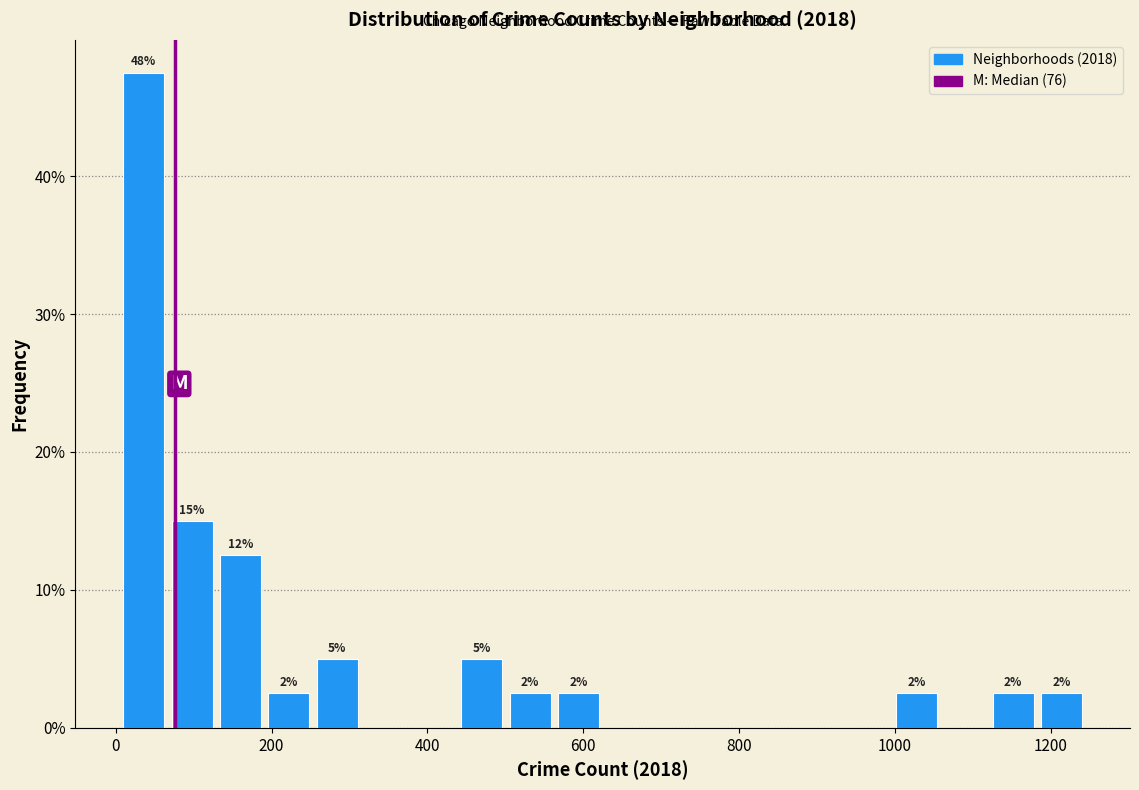

Around what value on the x-axis is the tallest bar? Give the approximate position of its centre, as read against the axis.

40